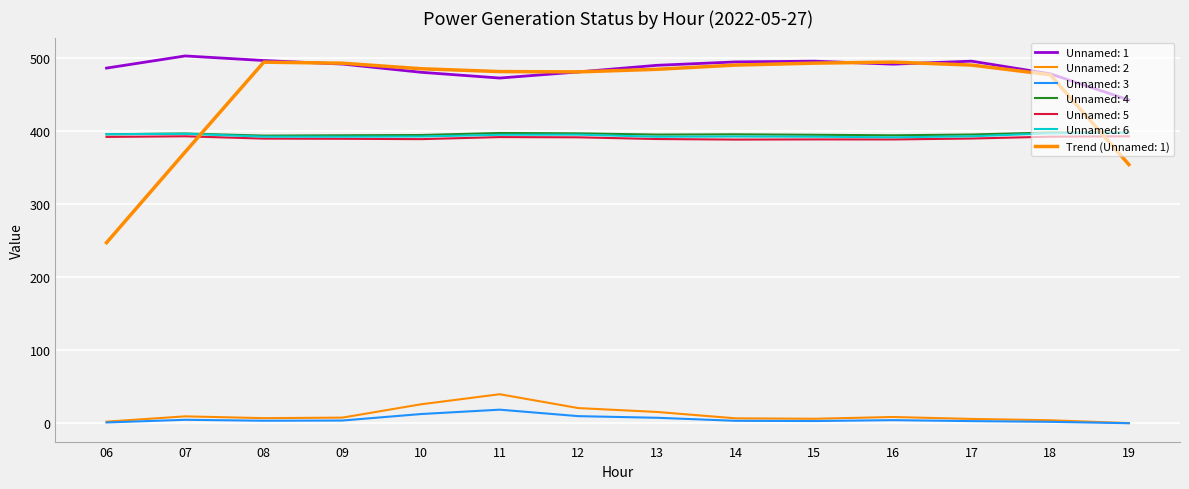

Is it true that Unnamed: 4 equals 660.6 at 06?

False